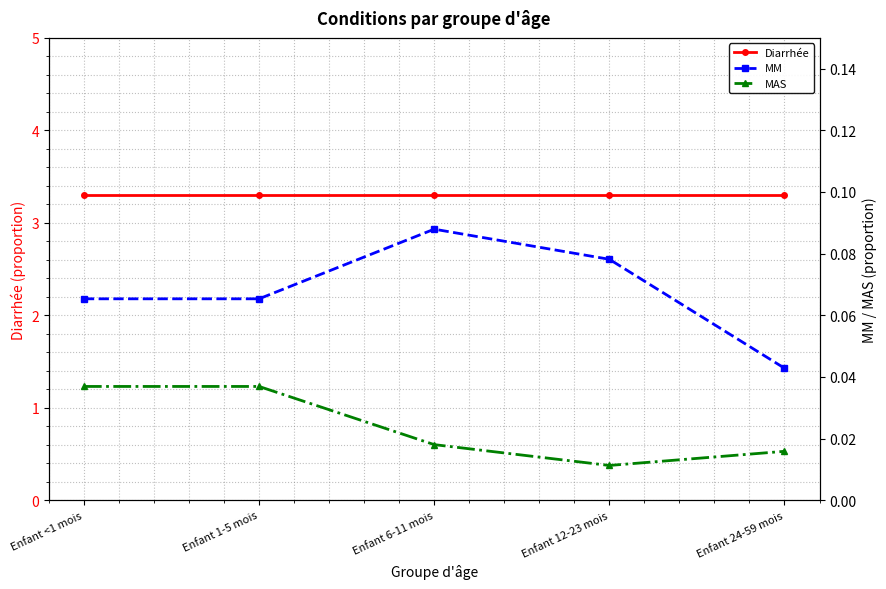

At Enfant 12-23 mois, list the series in order from smallest to largest.

MAS, MM, Diarrhée